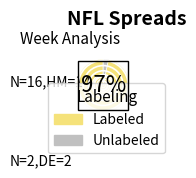

Do Unlabeled and Labeled together represent more than half of the pie?

Yes